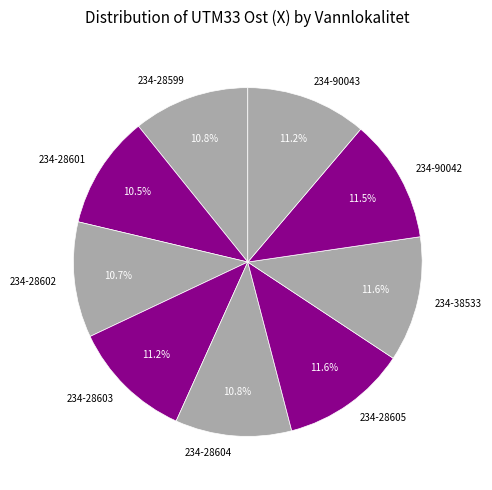

Which has a higher value, 234-28604 or 234-38533?

234-38533